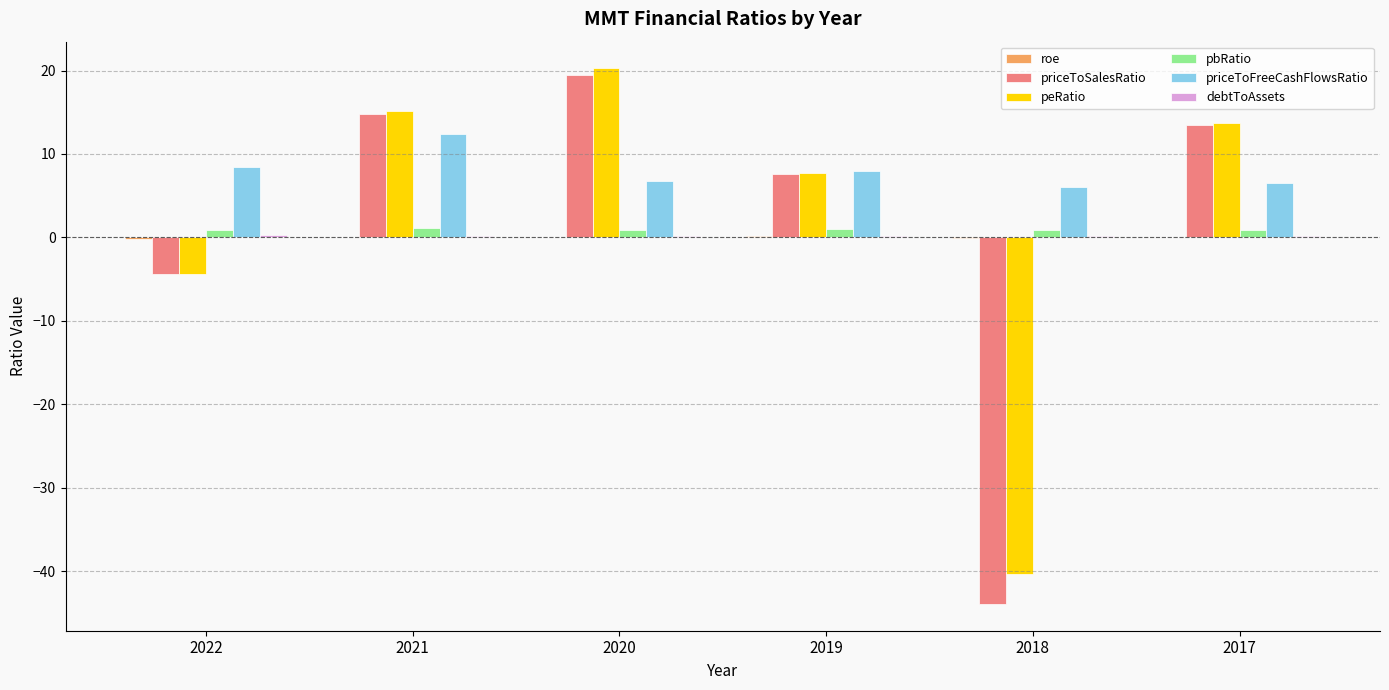

Which series has the largest range (max minus min)?

priceToSalesRatio